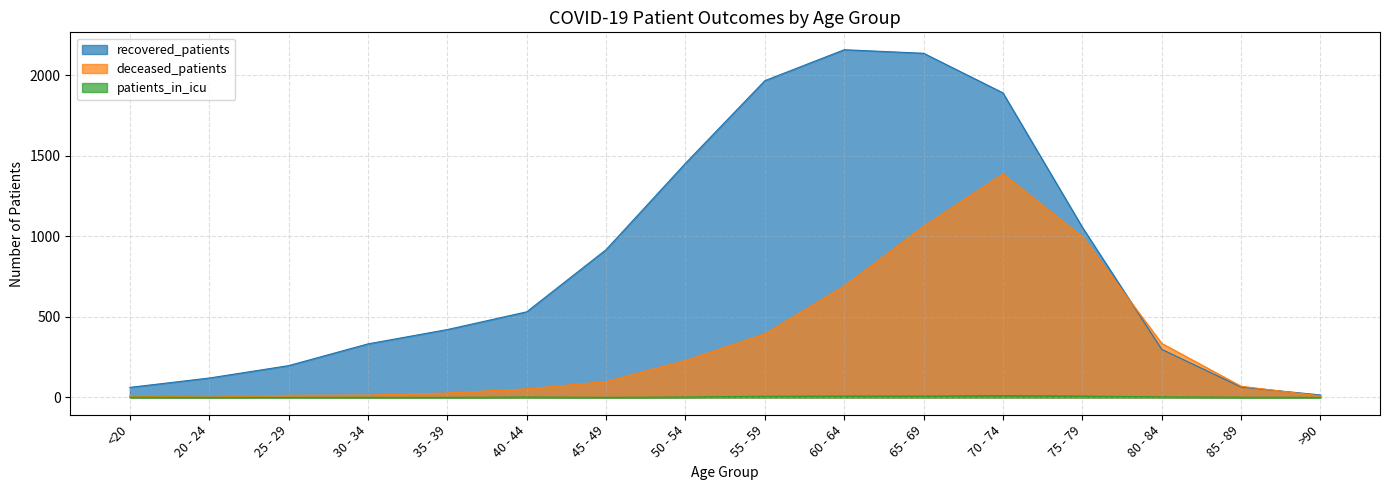

Is it true that patients_in_icu equals -4 at 35 - 39?

False